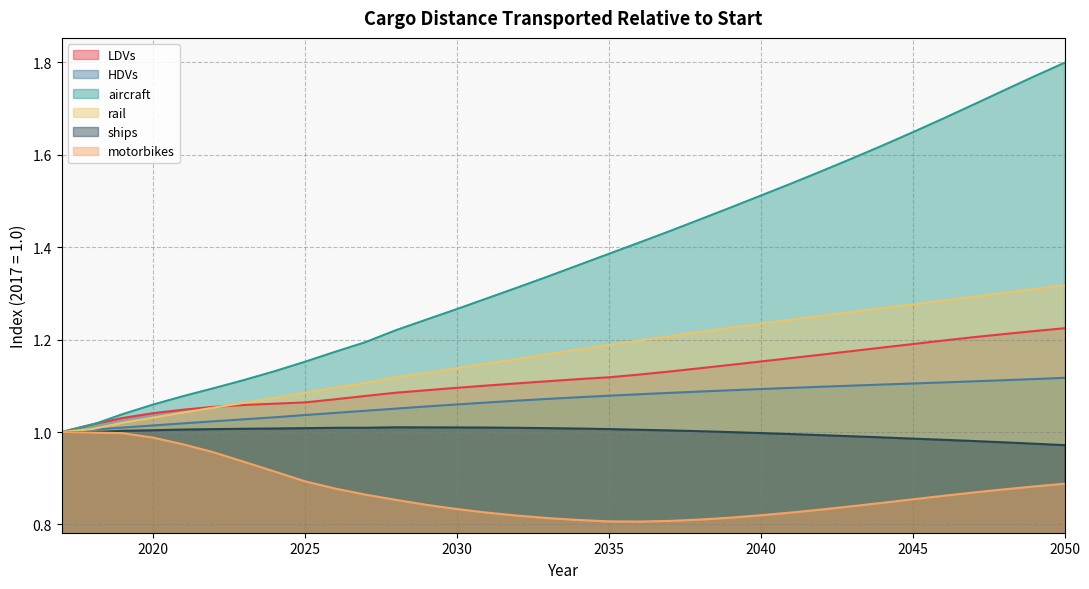

True or false: HDVs and ships cross at least once.

False